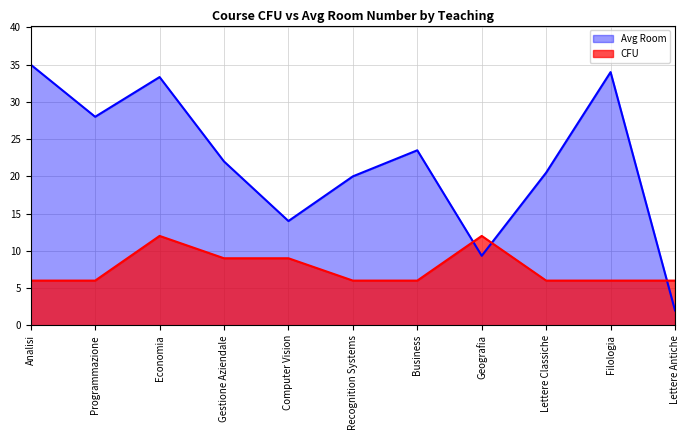

The value of CFU at Programmazione is 9.7. True or false?

False